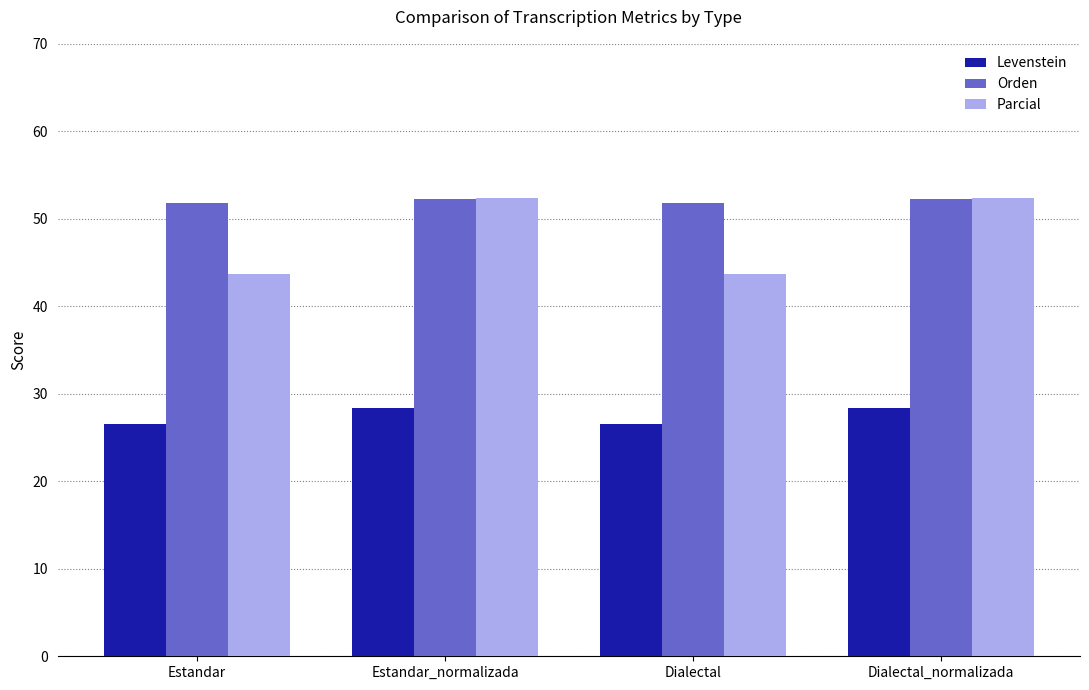

Which series has the largest range (max minus min)?

Parcial